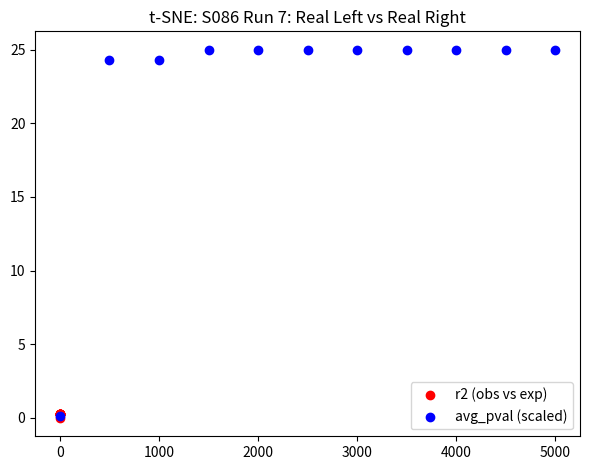

What are all the series names shown in the legend?

r2 (obs vs exp), avg_pval (scaled)